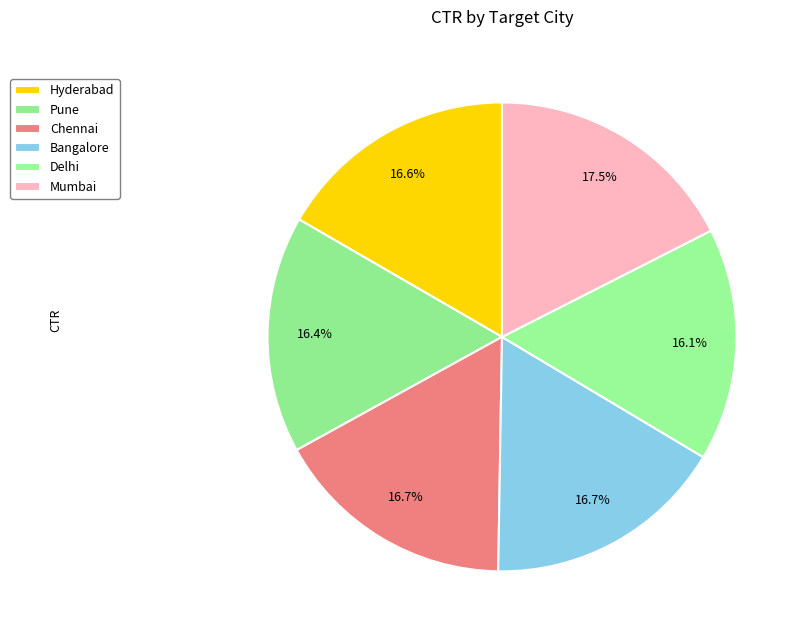

How many slices are in this pie chart?

6